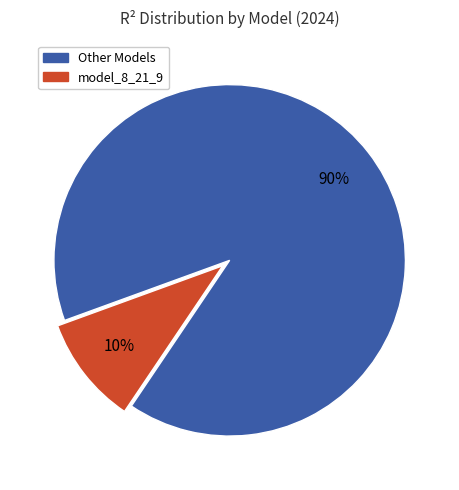

Does any single category account for the majority?

Yes